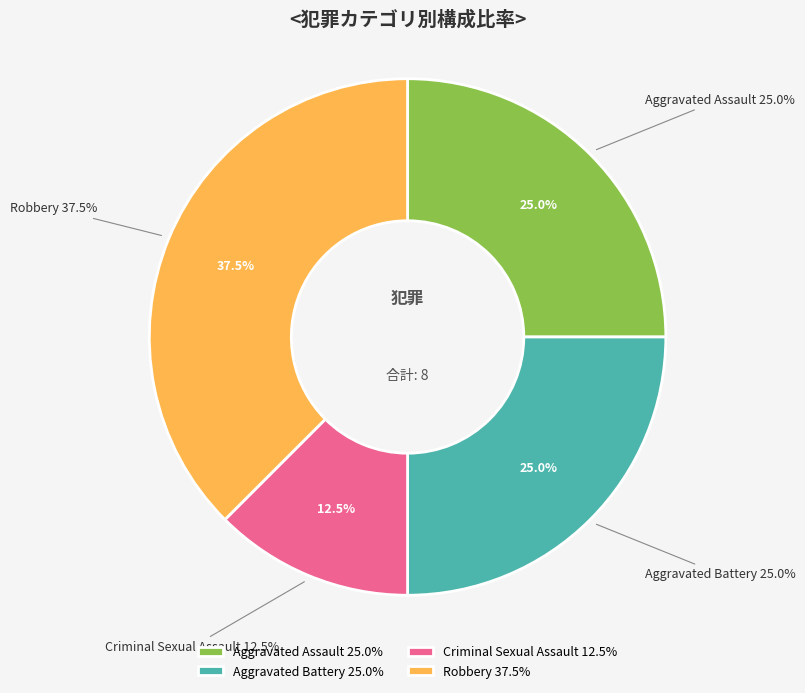

True or false: Aggravated Battery accounts for 25% of the total.

True